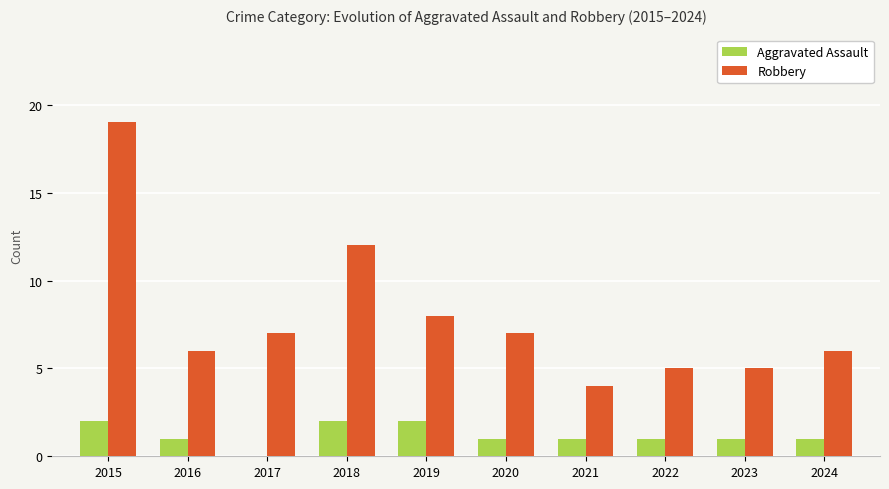

Which category has the highest value across all series?

2015